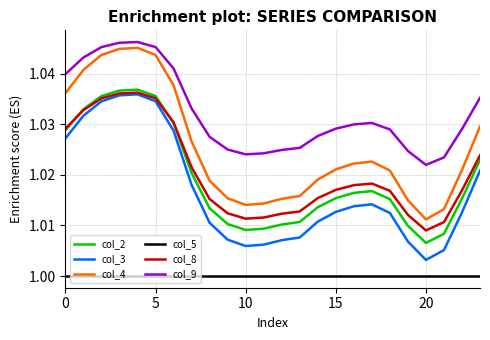

What are all the series names shown in the legend?

col_2, col_3, col_4, col_5, col_8, col_9